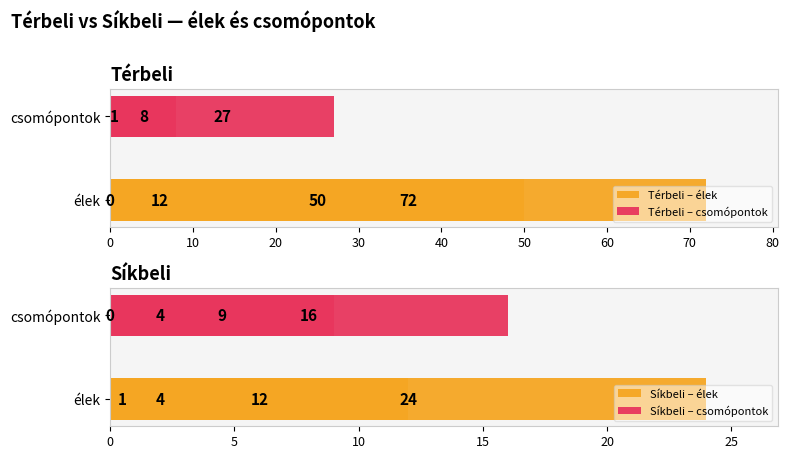

What is the highest value of the Térbeli – élek series?

72